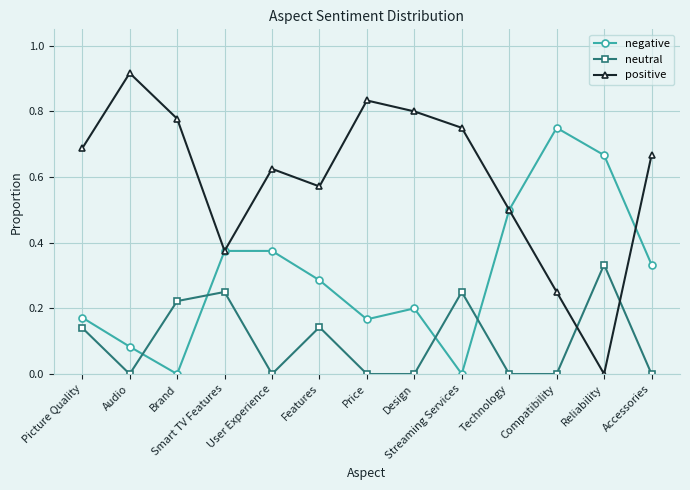

True or false: neutral has a value of 0.0 at User Experience.

True